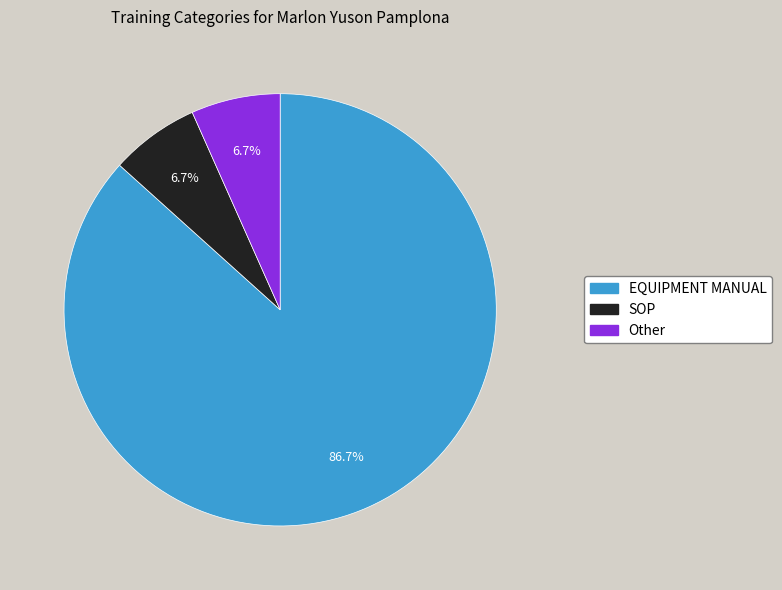

To the nearest percent, what portion does EQUIPMENT MANUAL represent?

87%